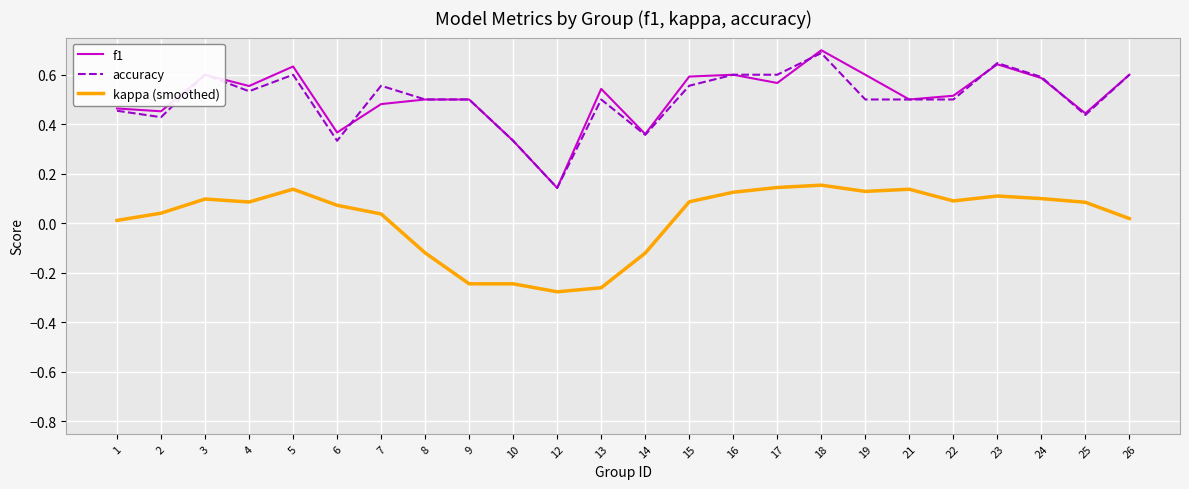

Which series changed the most between 3 and 8?

kappa (smoothed)